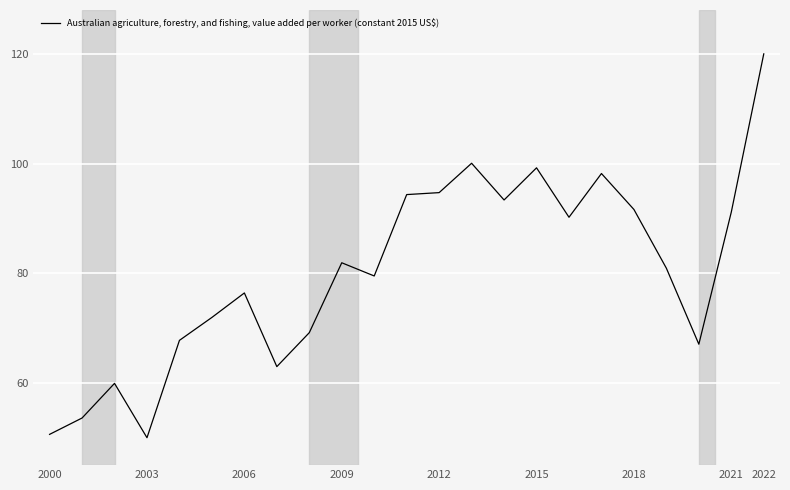

What is the difference between the maximum and minimum values?

70.0